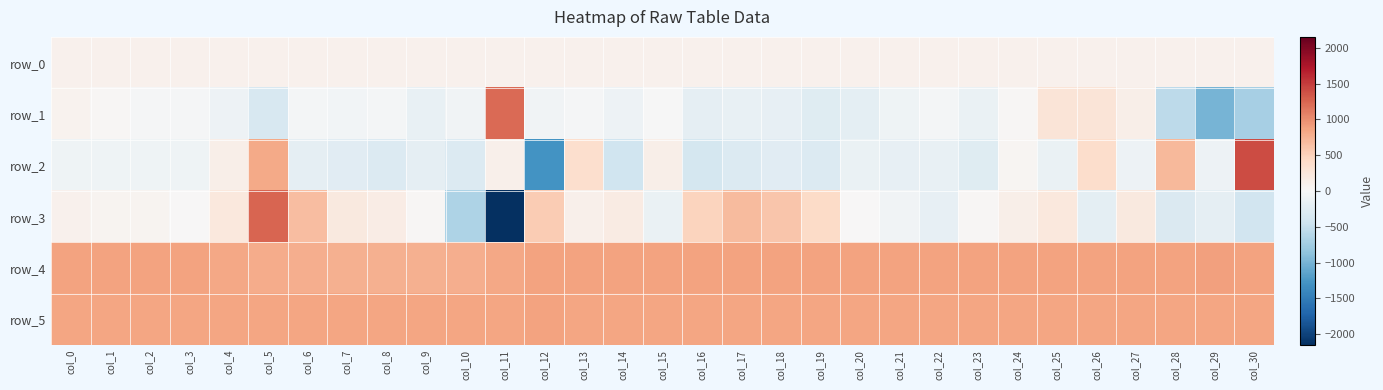

What is the difference between the maximum and minimum values in the row_2 series?

2685.0